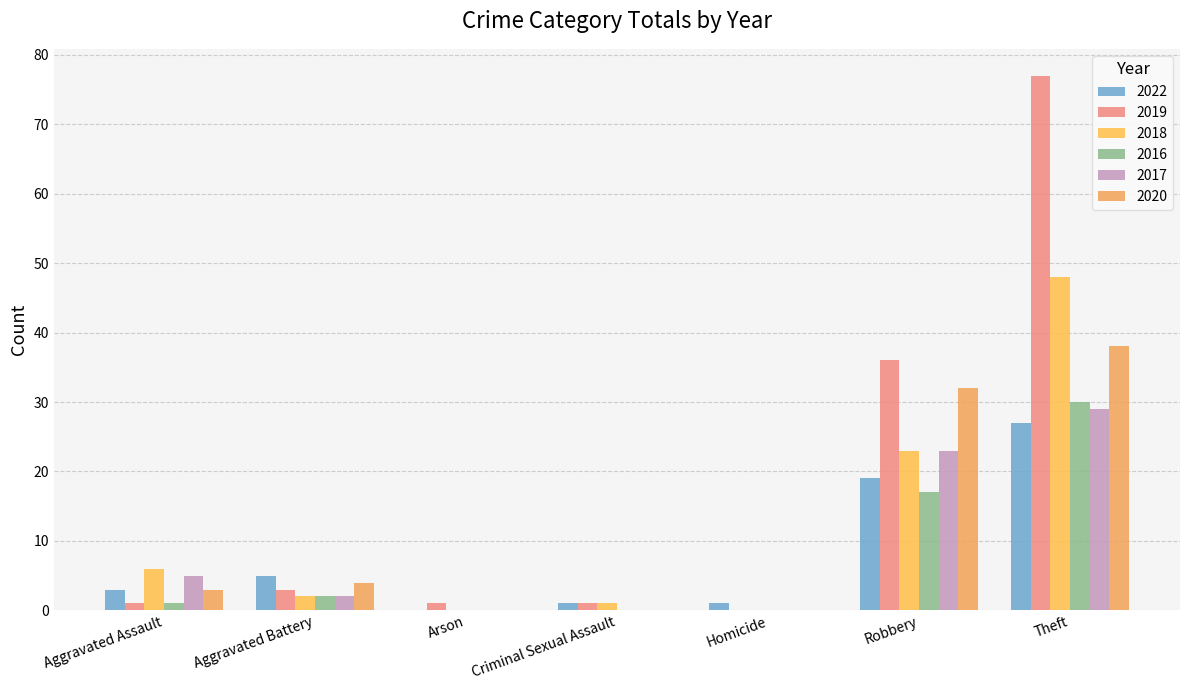

At which label does 2016 reach its peak?

Theft